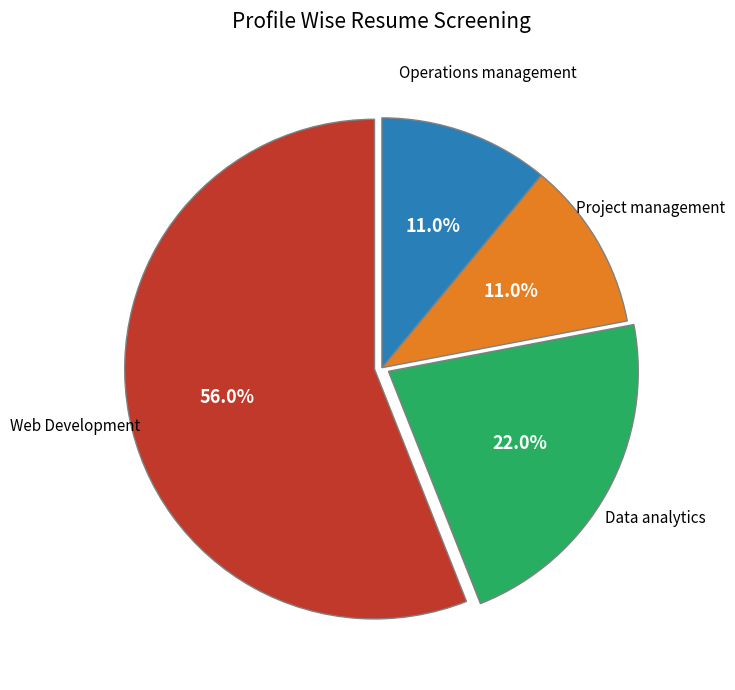

Is there any slice that represents more than half of the pie?

Yes